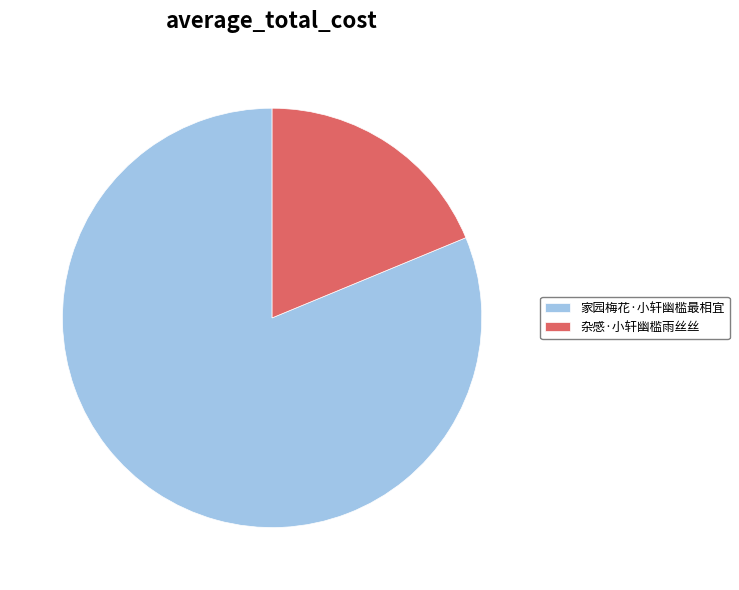

Rank the categories by value from highest to lowest.

家园梅花·小轩幽槛最相宜, 杂感·小轩幽槛雨丝丝